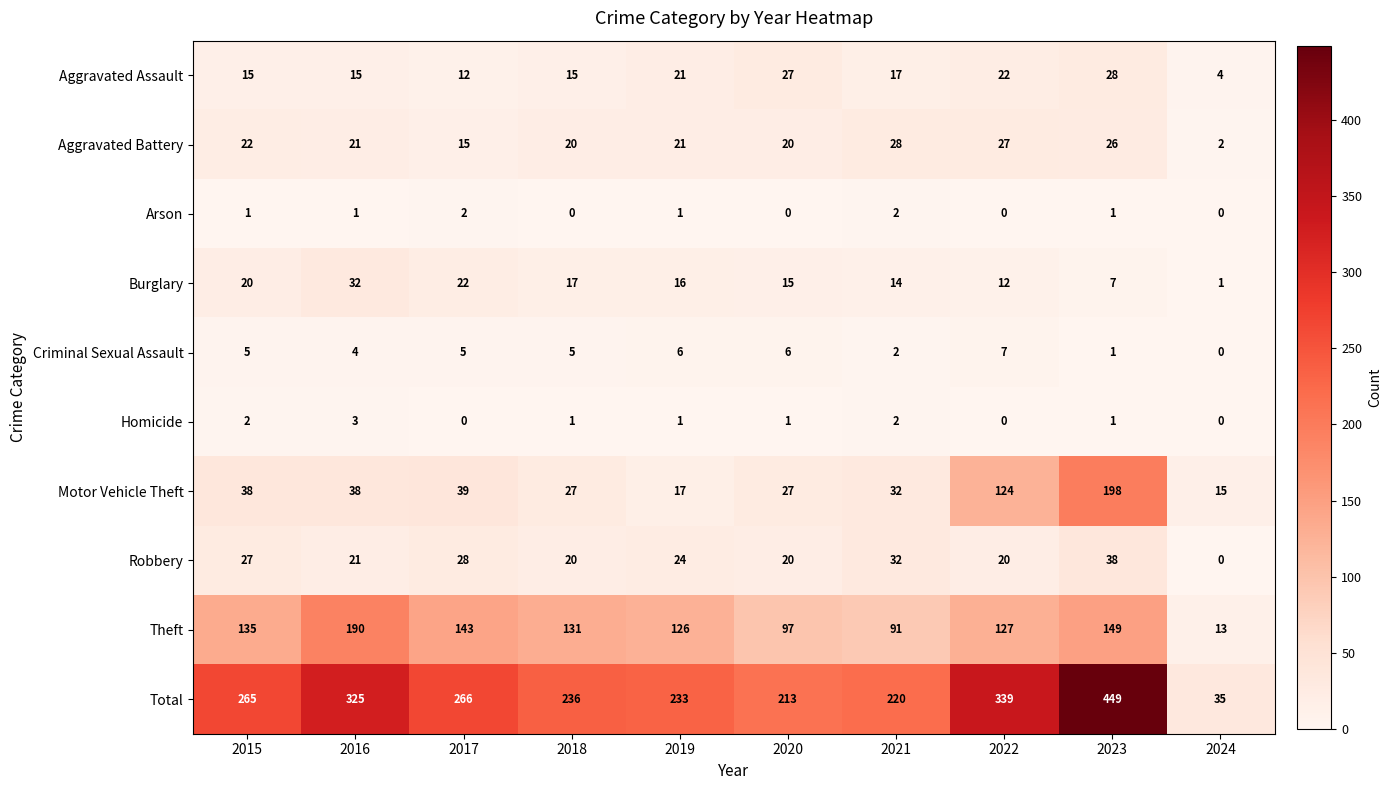

At 2015, list the series in order from smallest to largest.

Arson, Homicide, Criminal Sexual Assault, Aggravated Assault, Burglary, Aggravated Battery, Robbery, Motor Vehicle Theft, Theft, Total